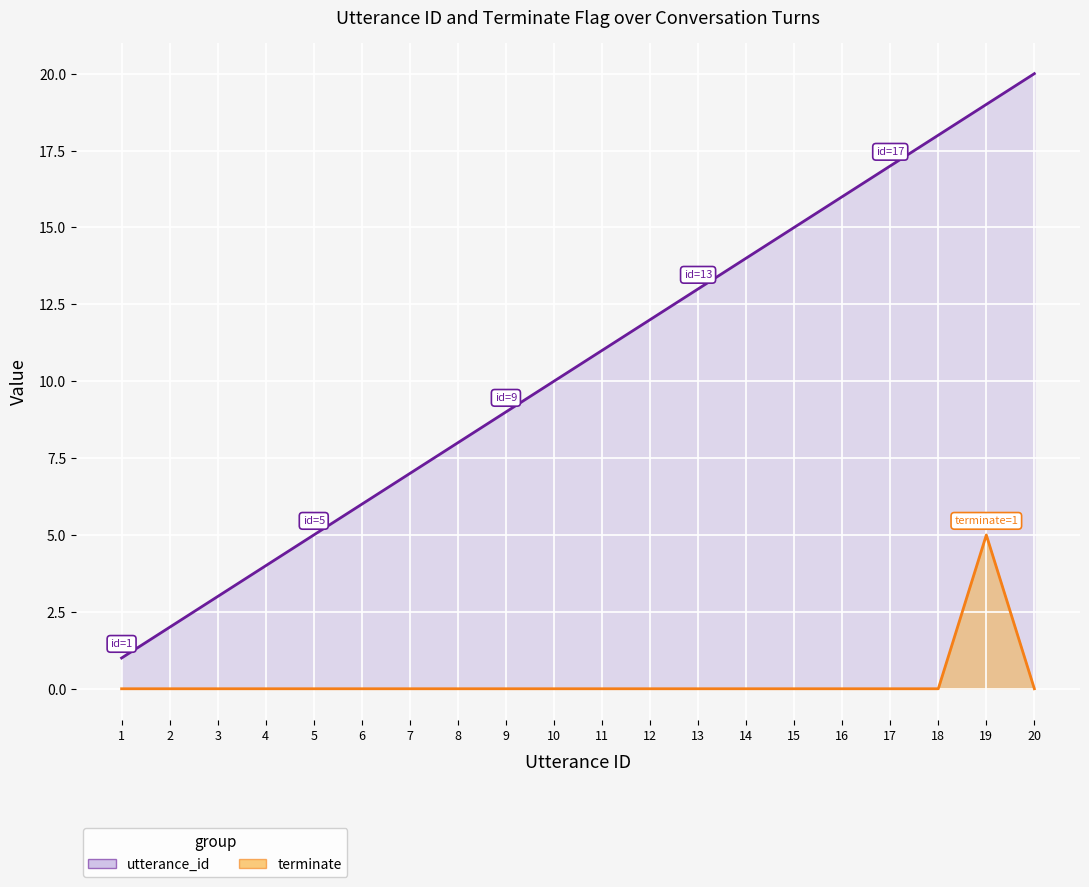

True or false: terminate and utterance_id intersect in this chart.

False